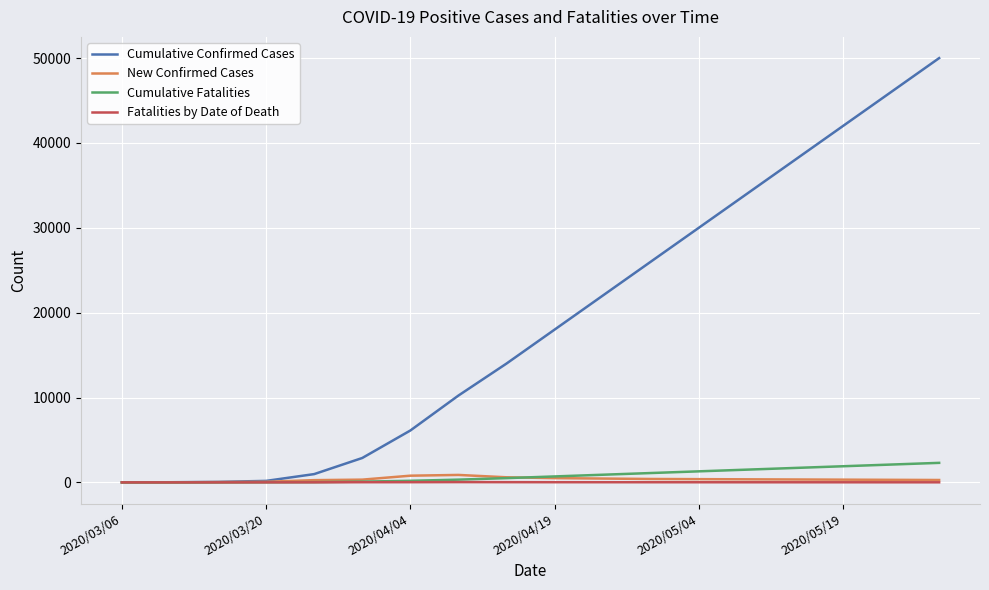

Which series has the widest spread of values?

Cumulative Confirmed Cases